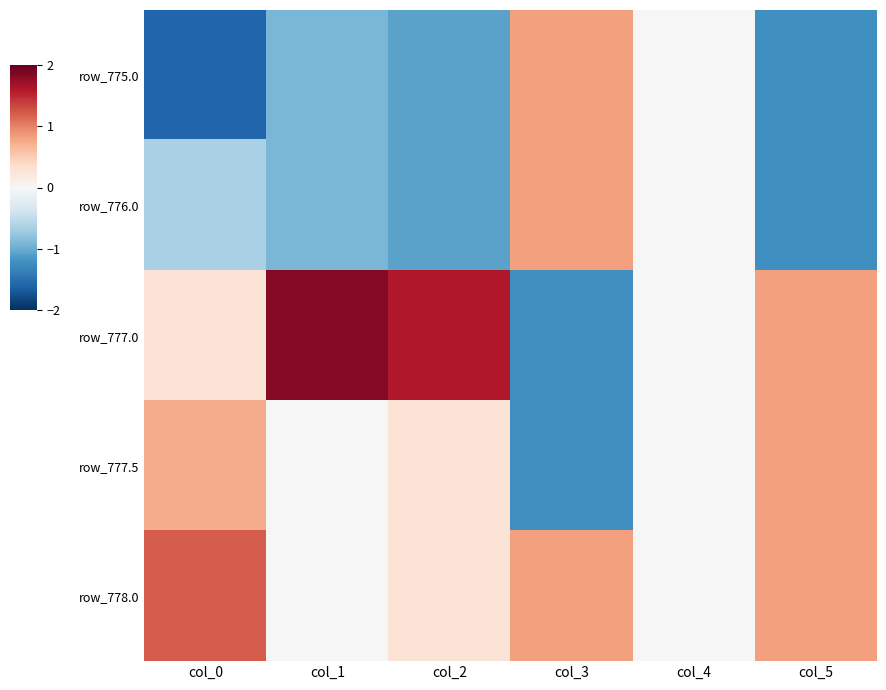

What is the spread (max minus min) of values at col_5?

2.0